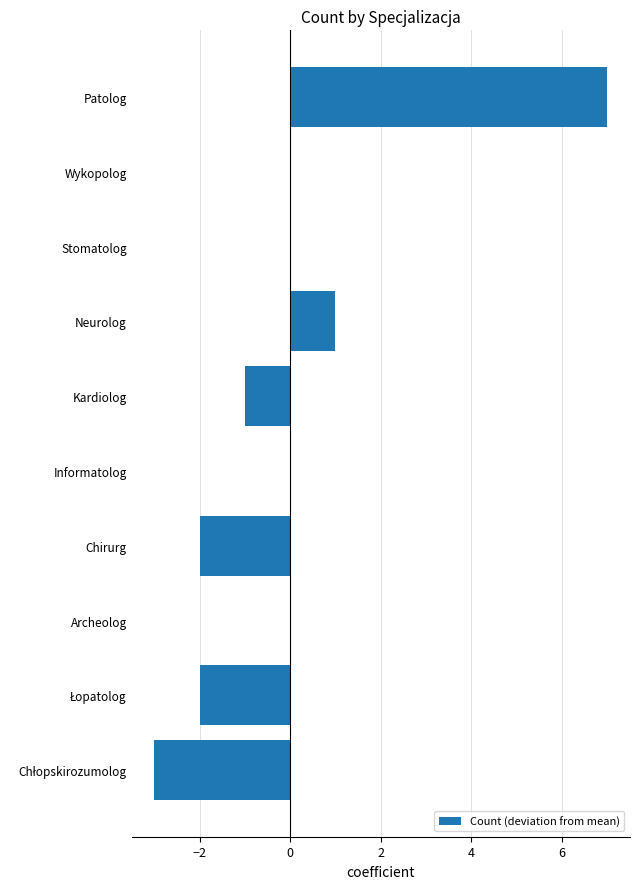

Which has a higher value, Stomatolog or Patolog?

Patolog